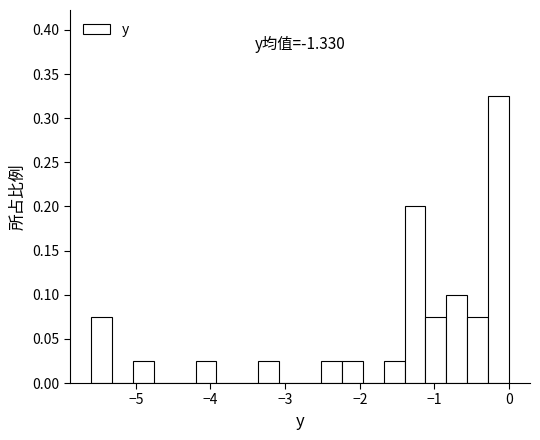

Around what value on the x-axis is the tallest bar? Give the approximate position of its centre, as read against the axis.

-0.1